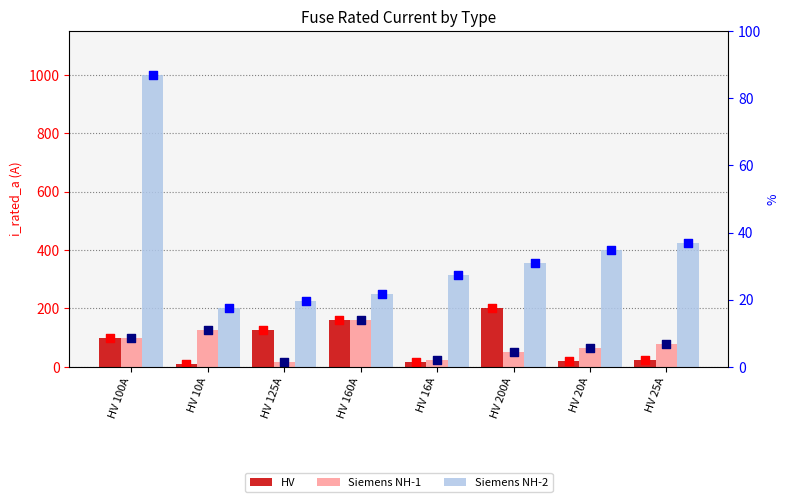

What is the total value across all series at HV 125A?

365